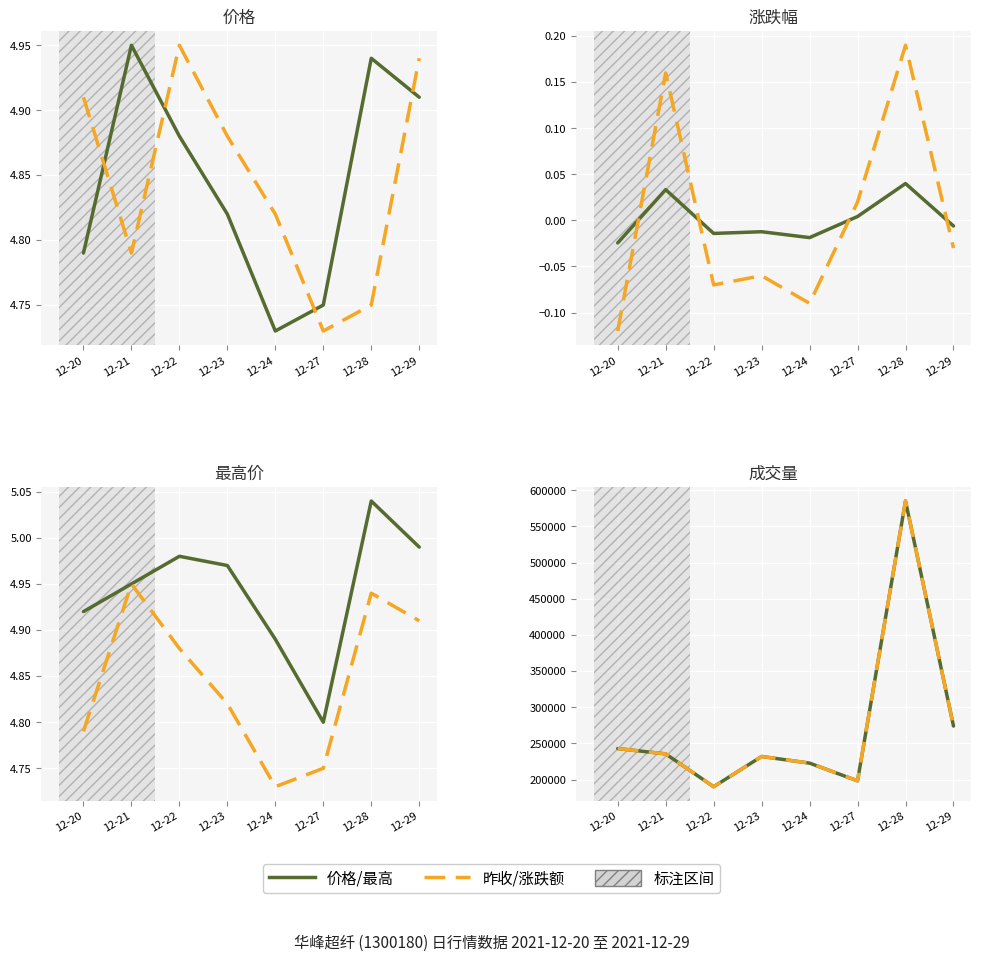

Is the value of Change_pct at 12-21 greater than the value of Price at 12-28?

No